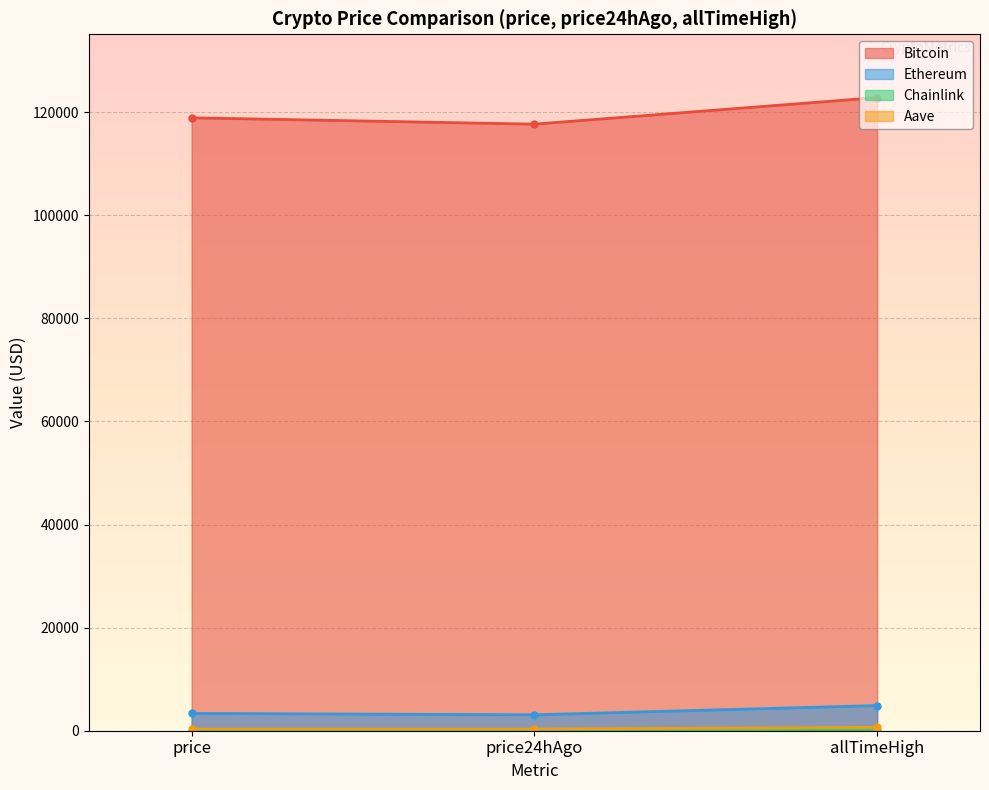

Which series changed the most between price24hAgo and allTimeHigh?

Bitcoin